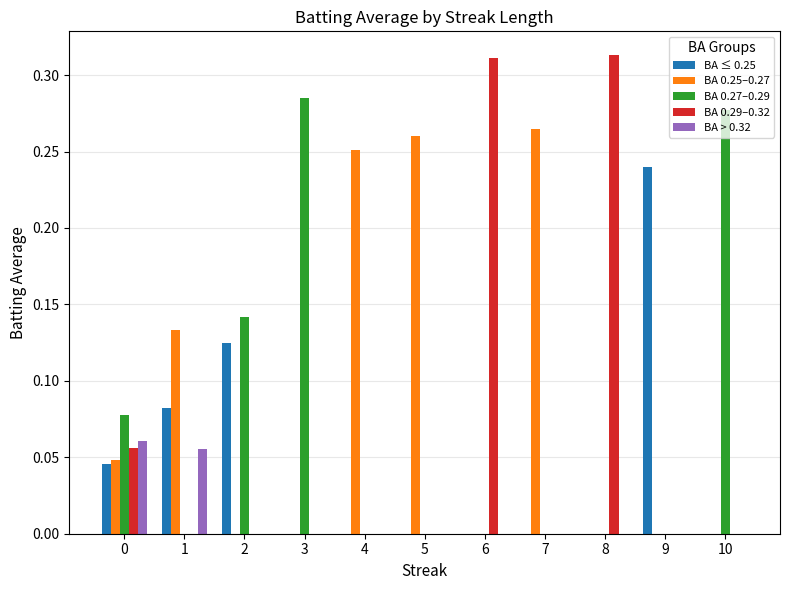

What is the sum of all BA 0.25–0.27 values?

1.0